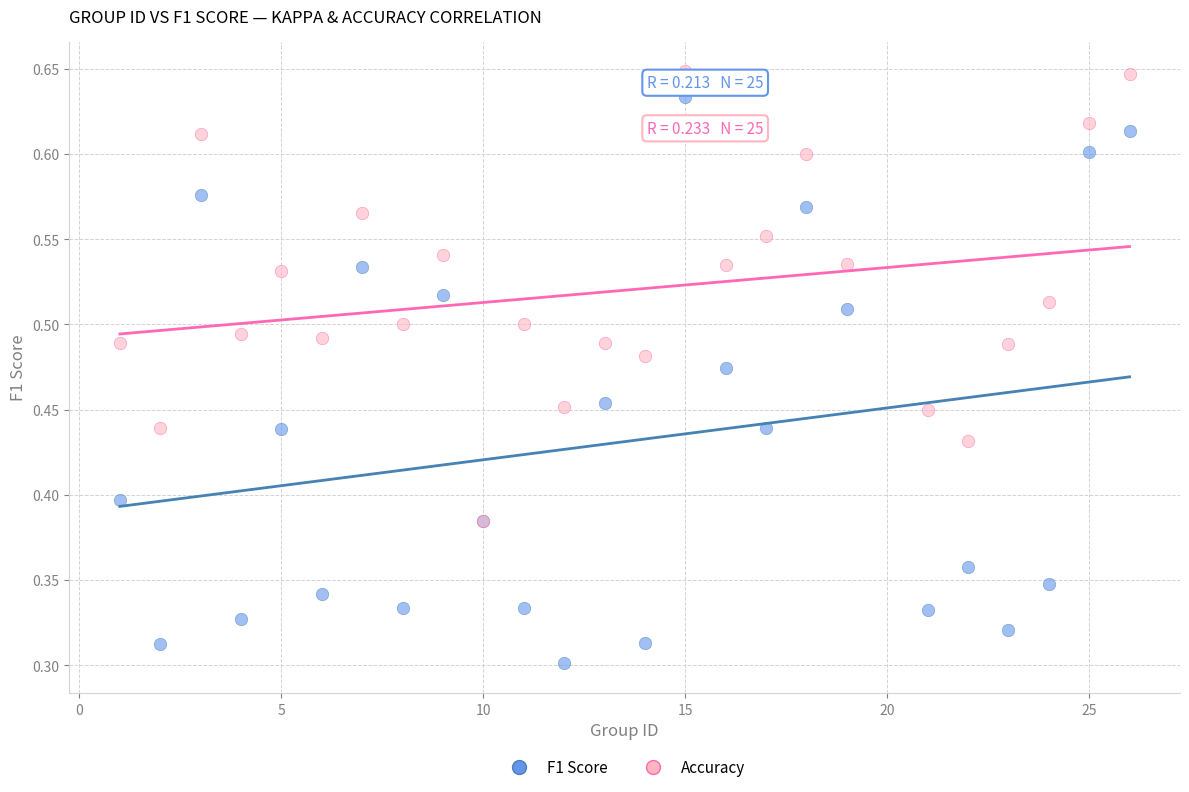

Which series reaches the minimum Y coordinate?

F1 Score